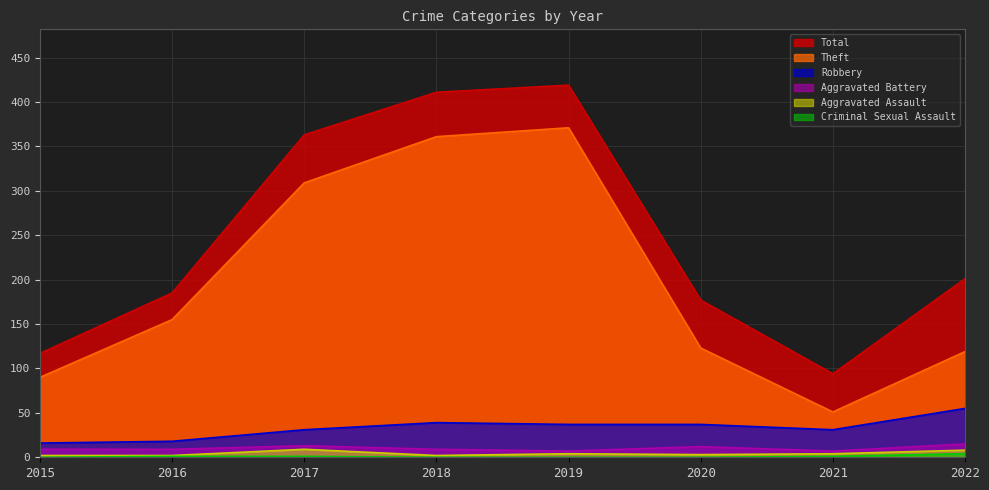

What is the total value across all series at 2020?

352